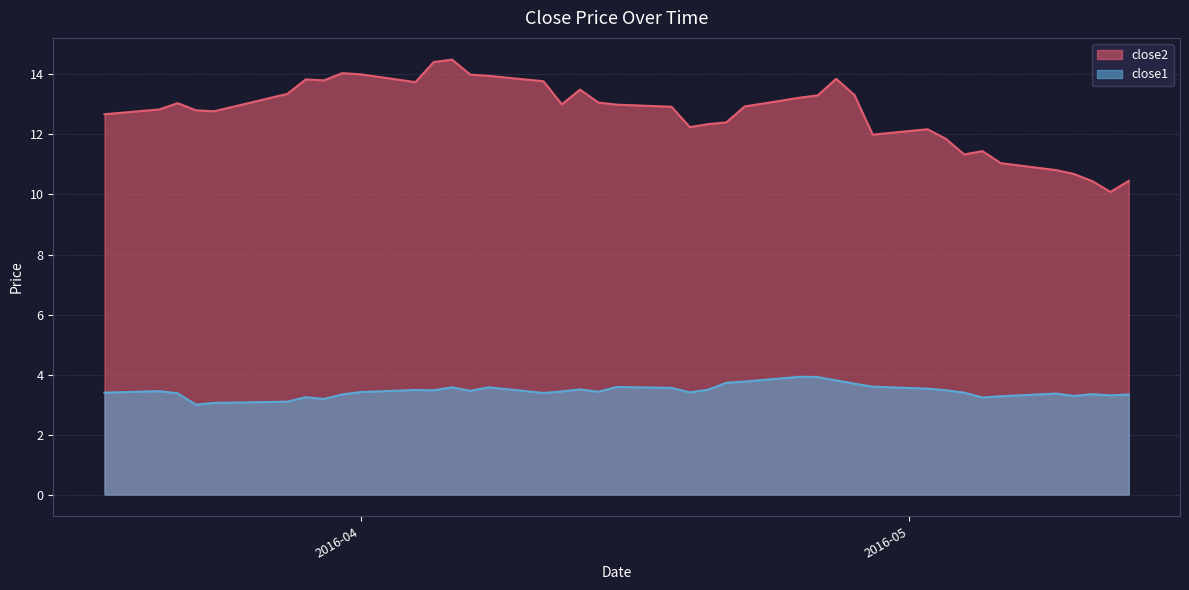

How many data points in close1 are above 3?

39